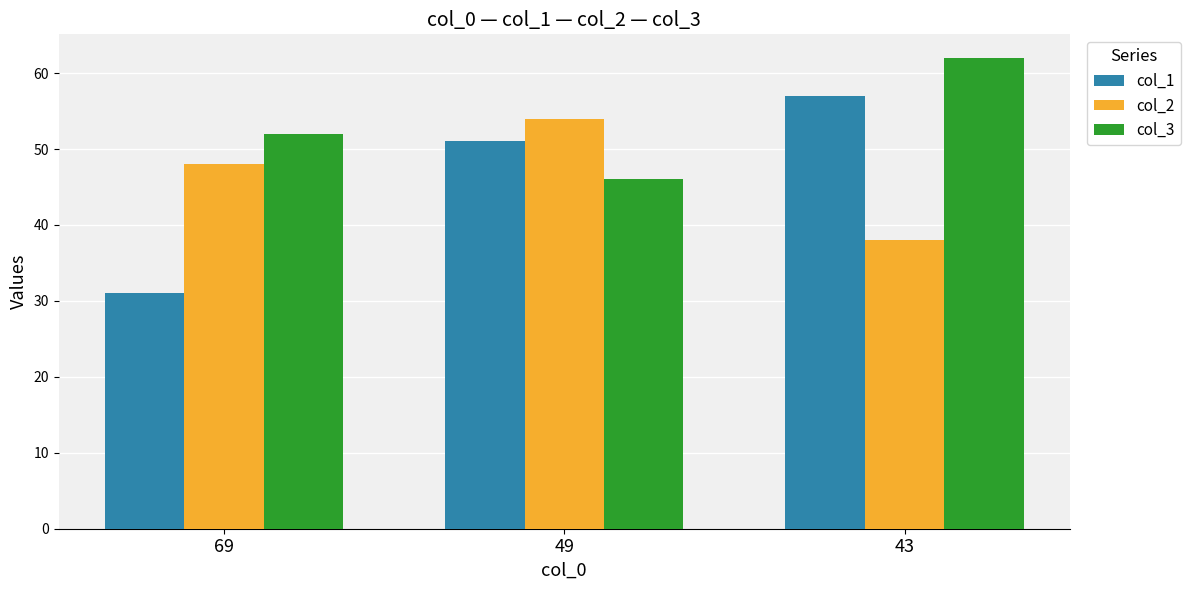

What are all the series names shown in the legend?

col_1, col_2, col_3